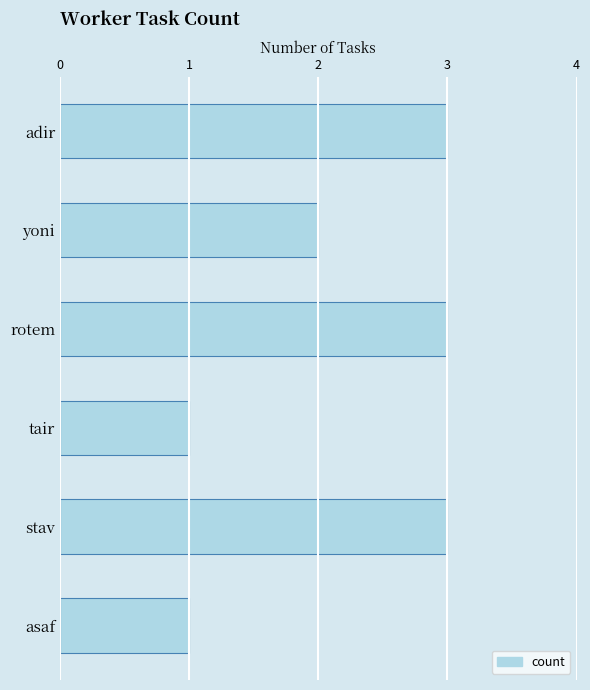

Read the value at stav.

3